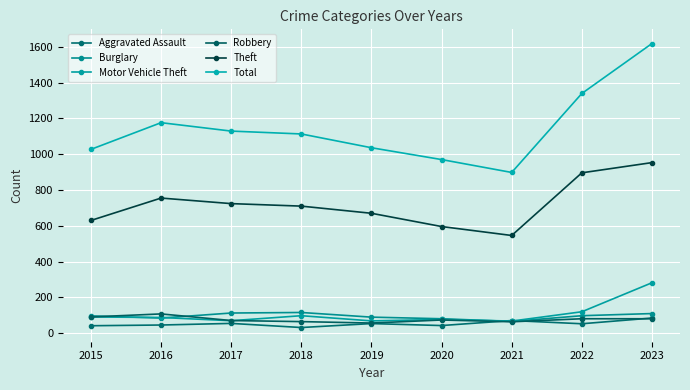

Between 2015 and 2016, which series saw the biggest shift?

Total